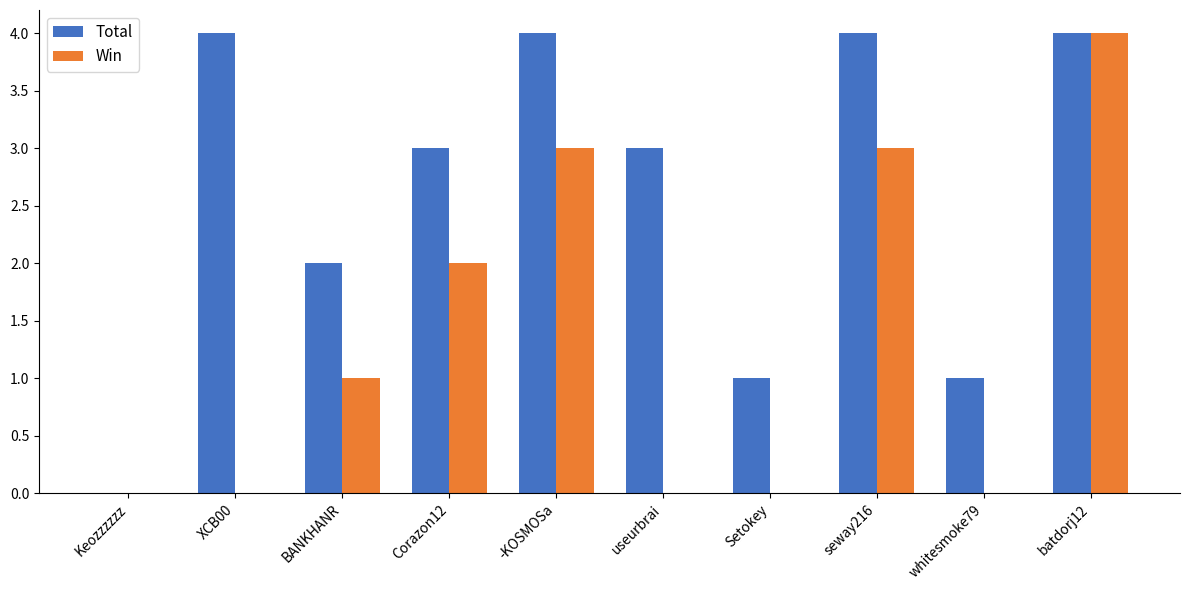

What are all the series names shown in the legend?

Total, Win